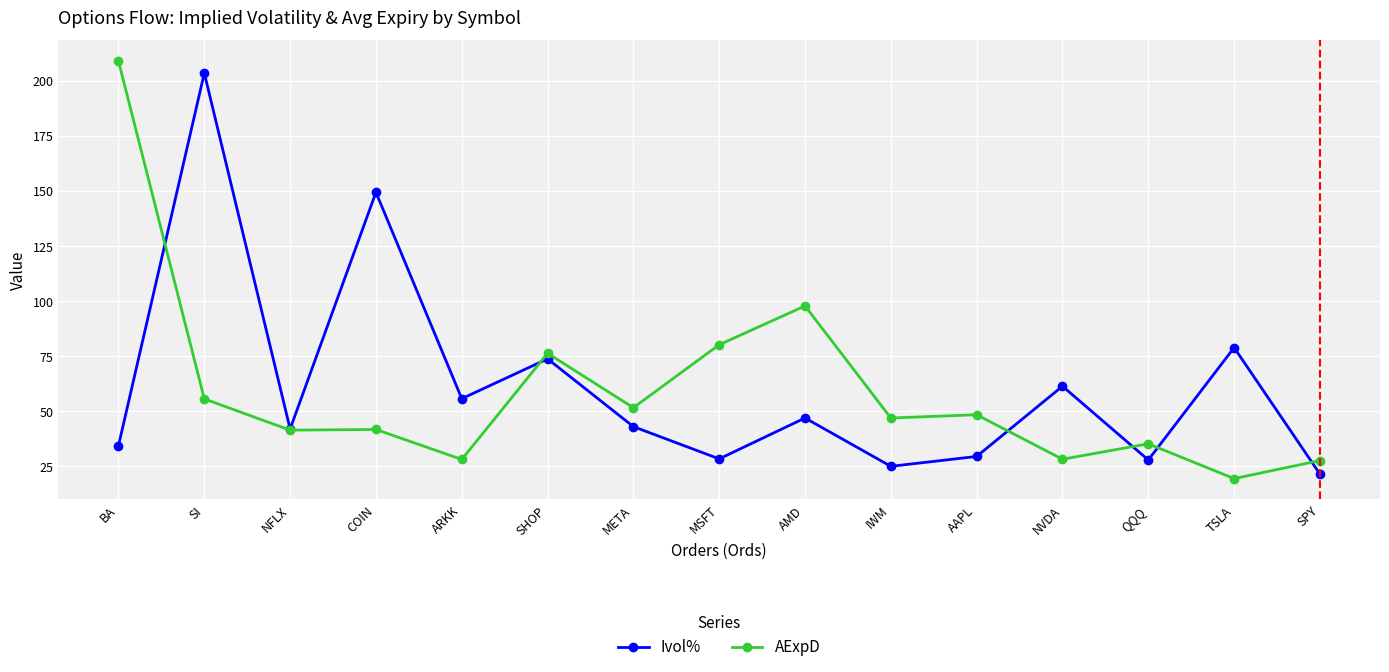

At how many categories does at least one series exceed 183?

2